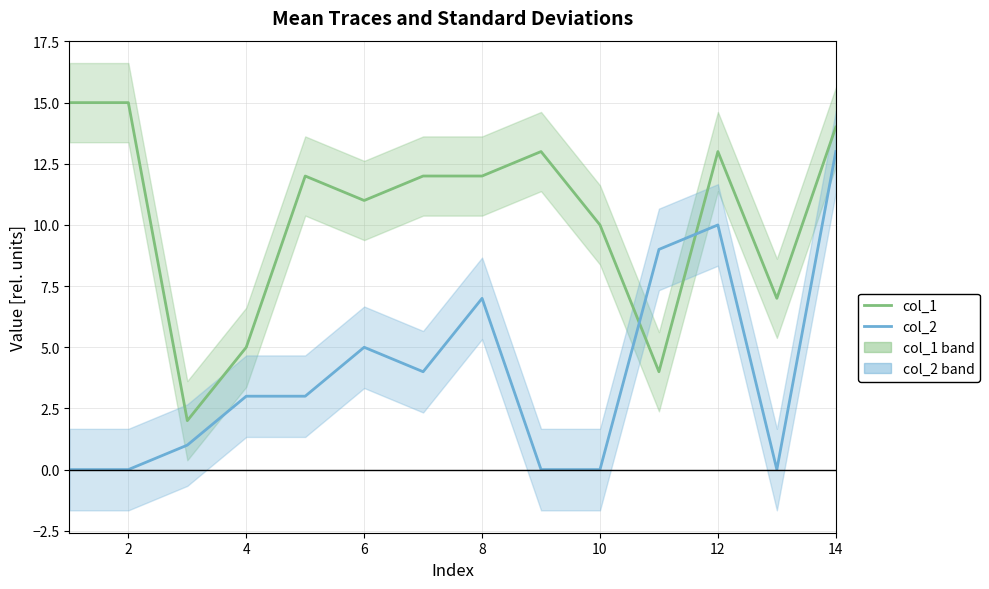

What are all the series names shown in the legend?

col_1, col_2